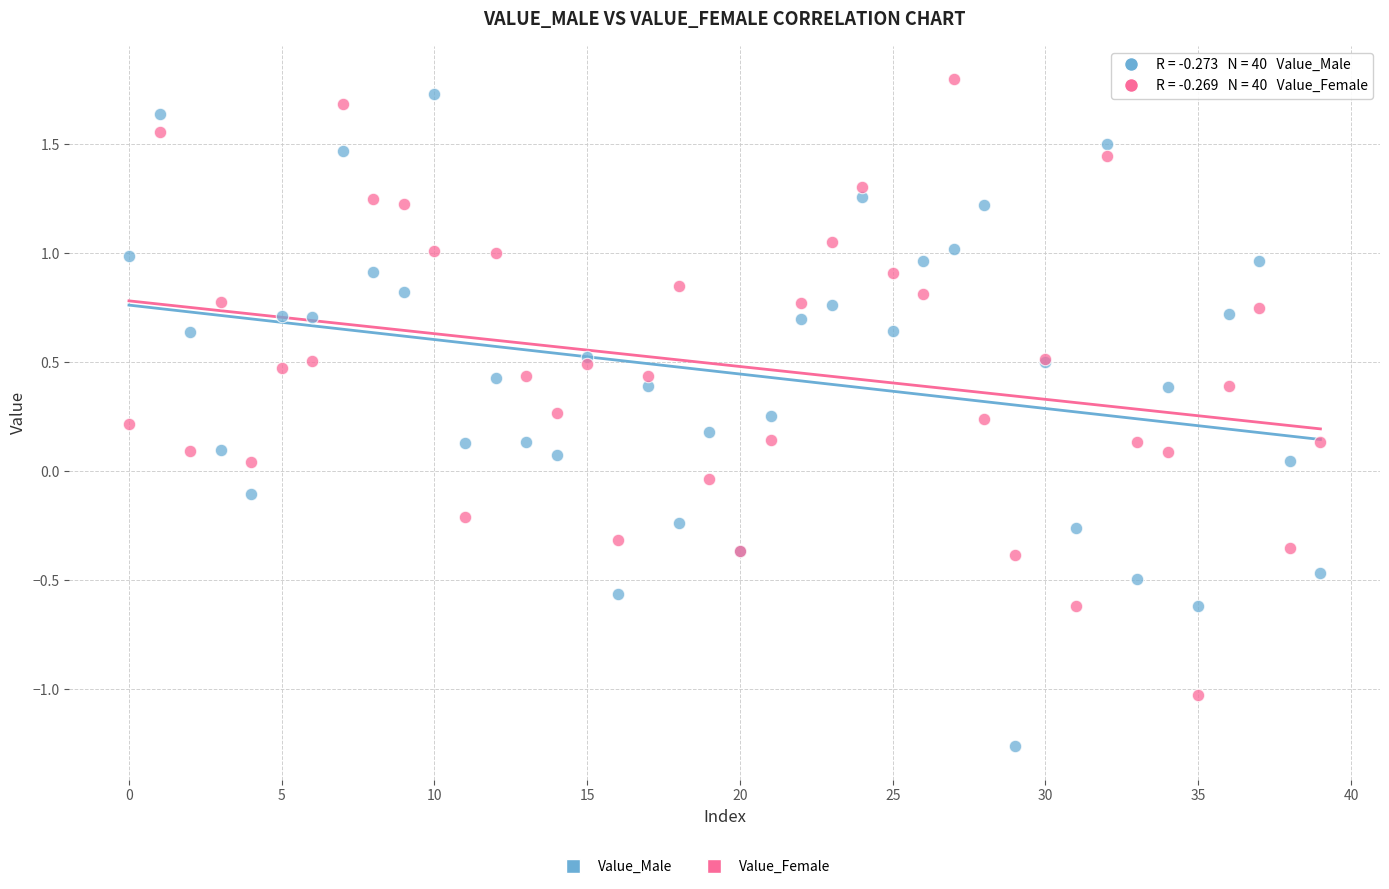

Which series has the widest spread of Y values?

Value_Male